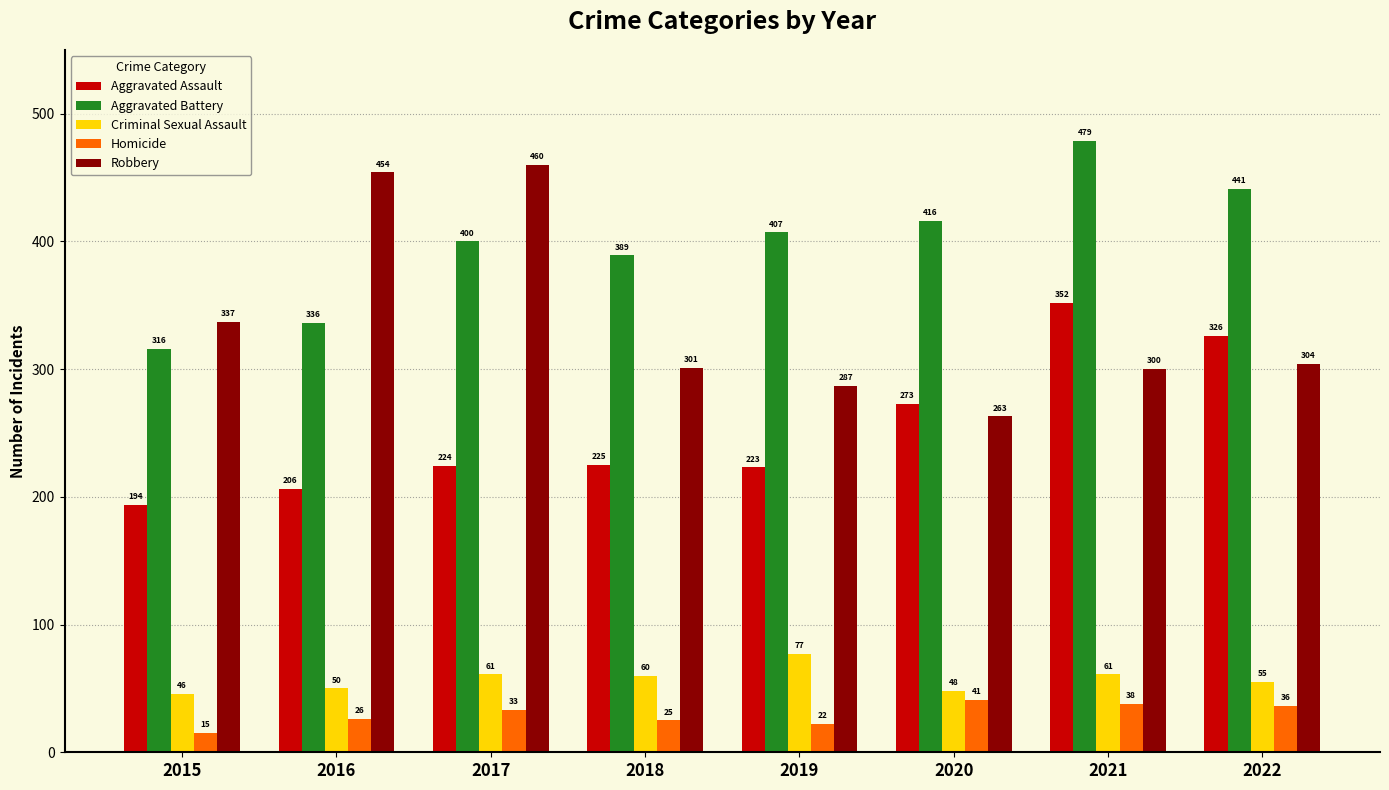

The Homicide series shows 65 at 2020. True or false?

False